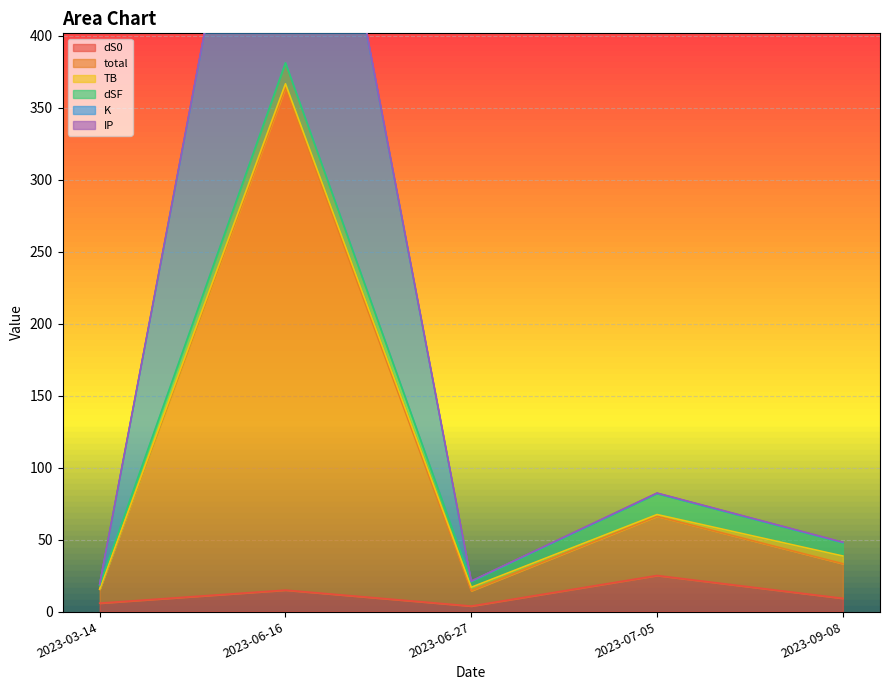

Which series has the largest total across all categories?

total